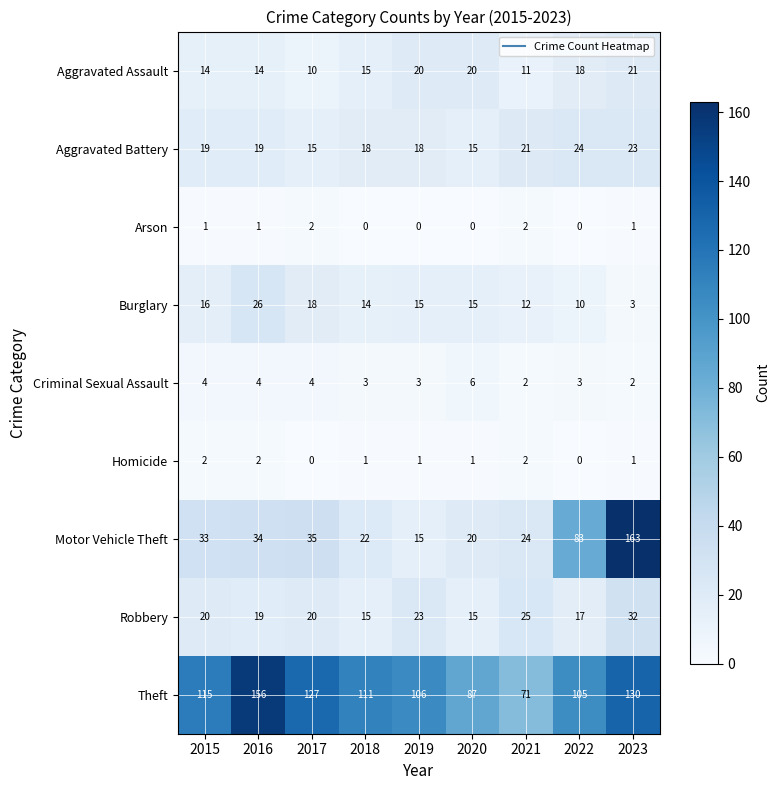

Which series has the largest total across all categories?

Theft